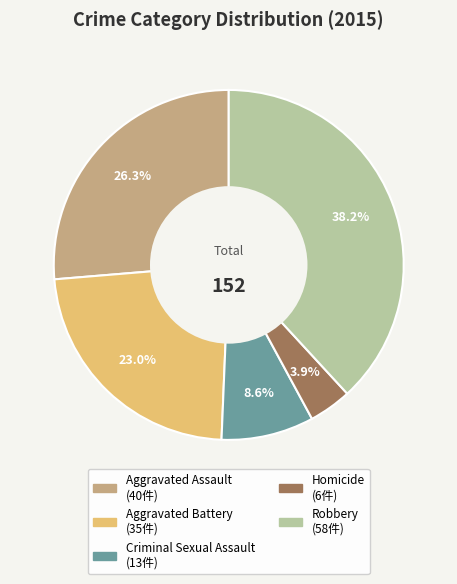

Does Robbery account for over 50% of the chart?

No